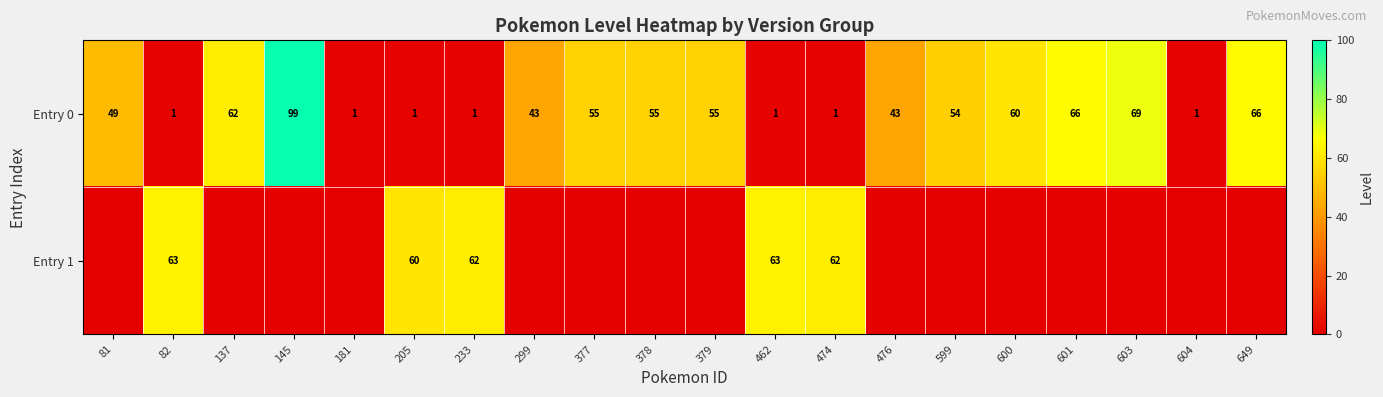

What is the sum of all Entry 0 values?

783